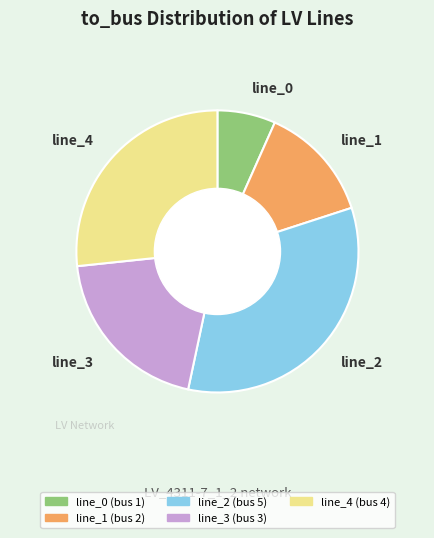

Count the number of slices in the pie.

5